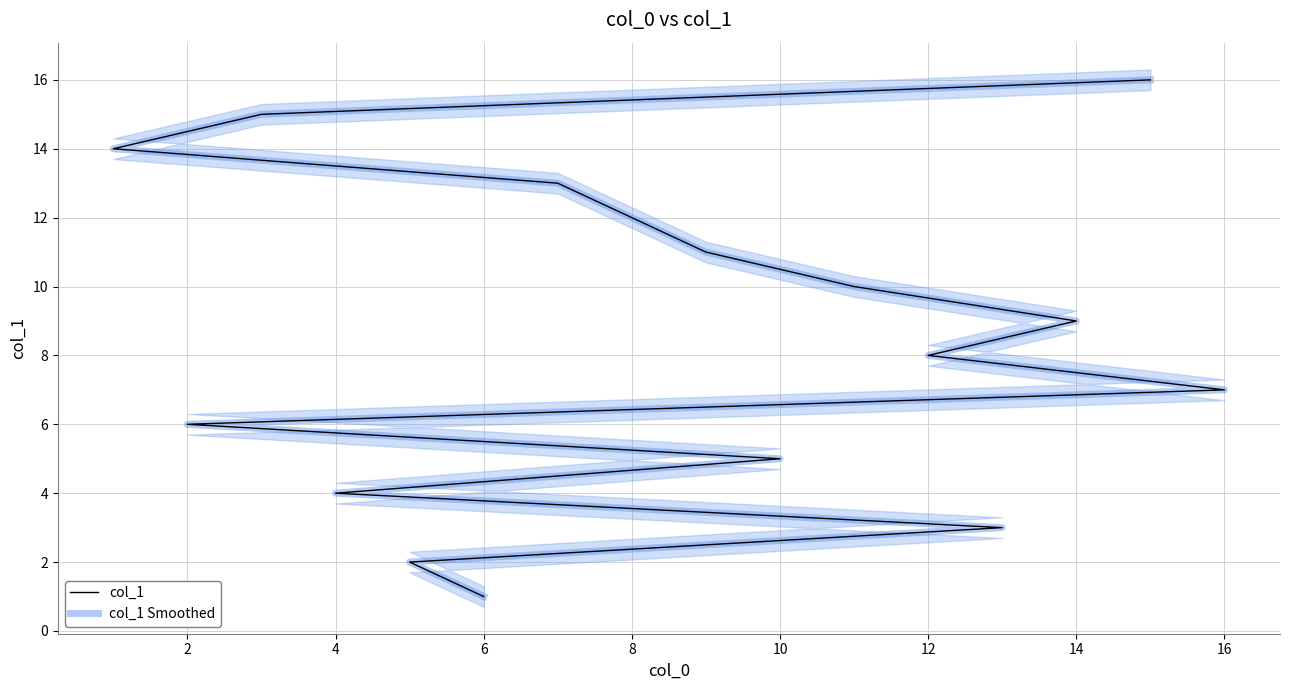

True or false: col_1 and col_1 Smoothed intersect in this chart.

False